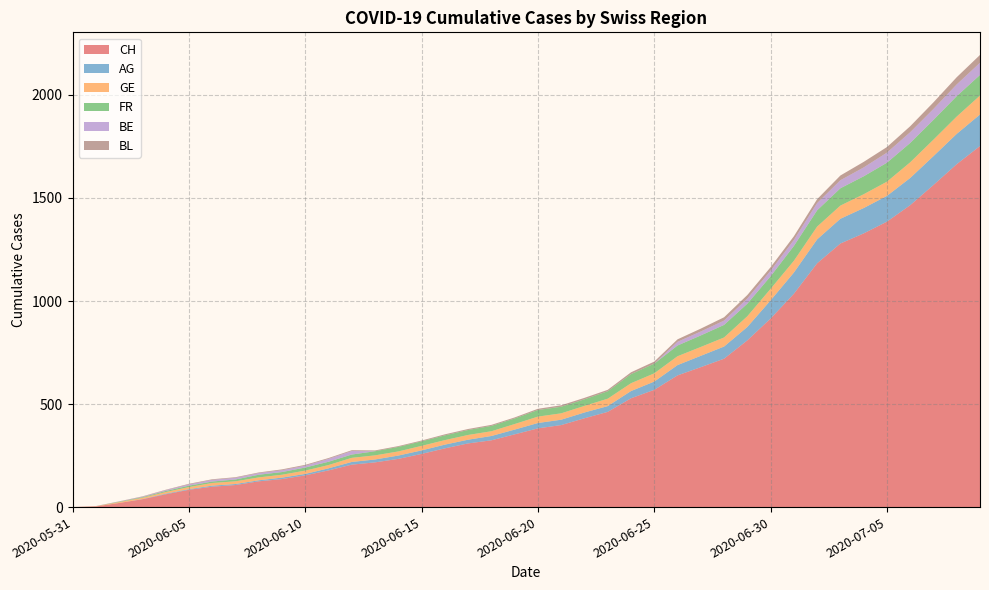

How many lines are shown in the chart?

6